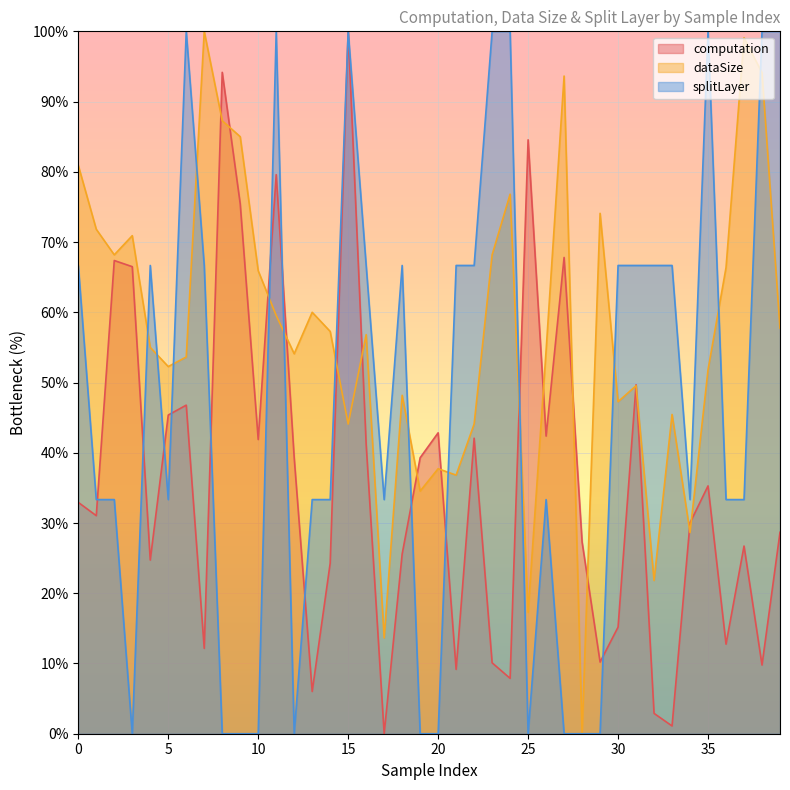

Where is the first local minimum for computation?

1